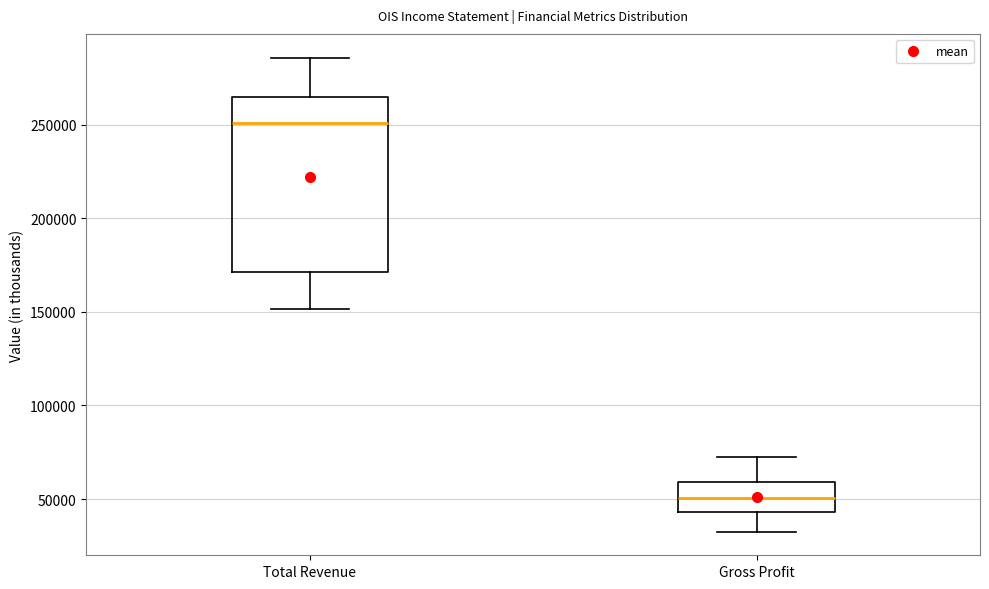

Where is the upper edge of the box for Total Revenue on the y-axis? The values are not printed on the chart, so give them approximately, as read against the axis.

265000